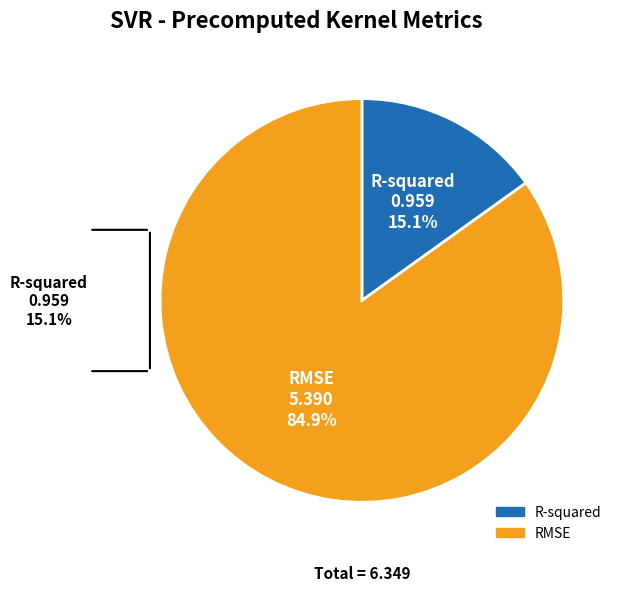

To the nearest percent, what percentage of the pie is RMSE?

85%